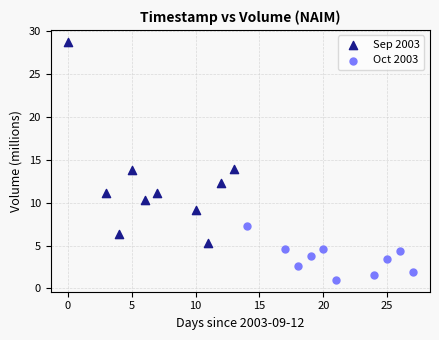

Which series has the widest spread of Y values?

Sep 2003